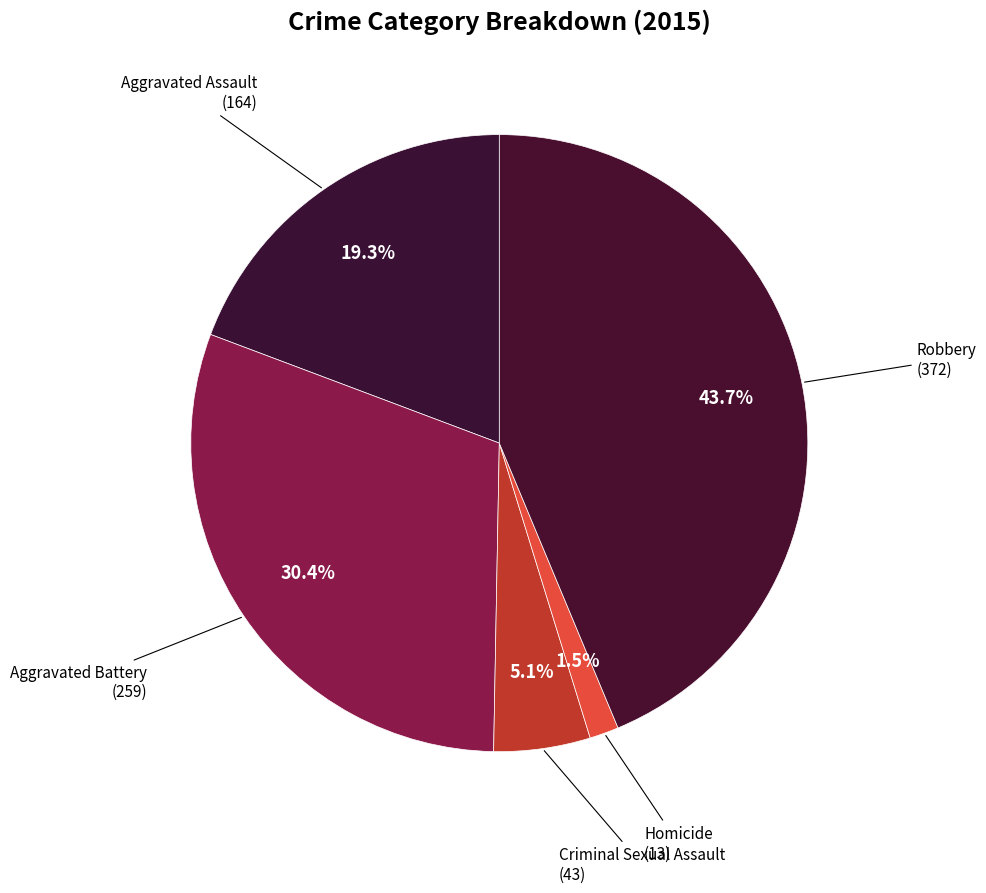

How many slices are in this pie chart?

5